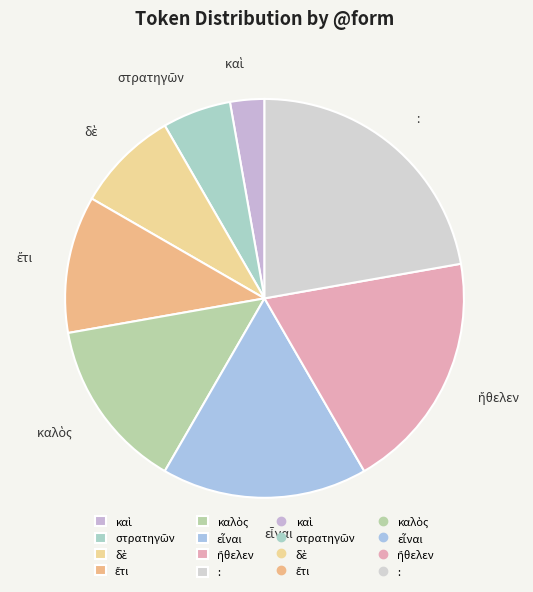

The : slice represents 22% of the pie. True or false?

True